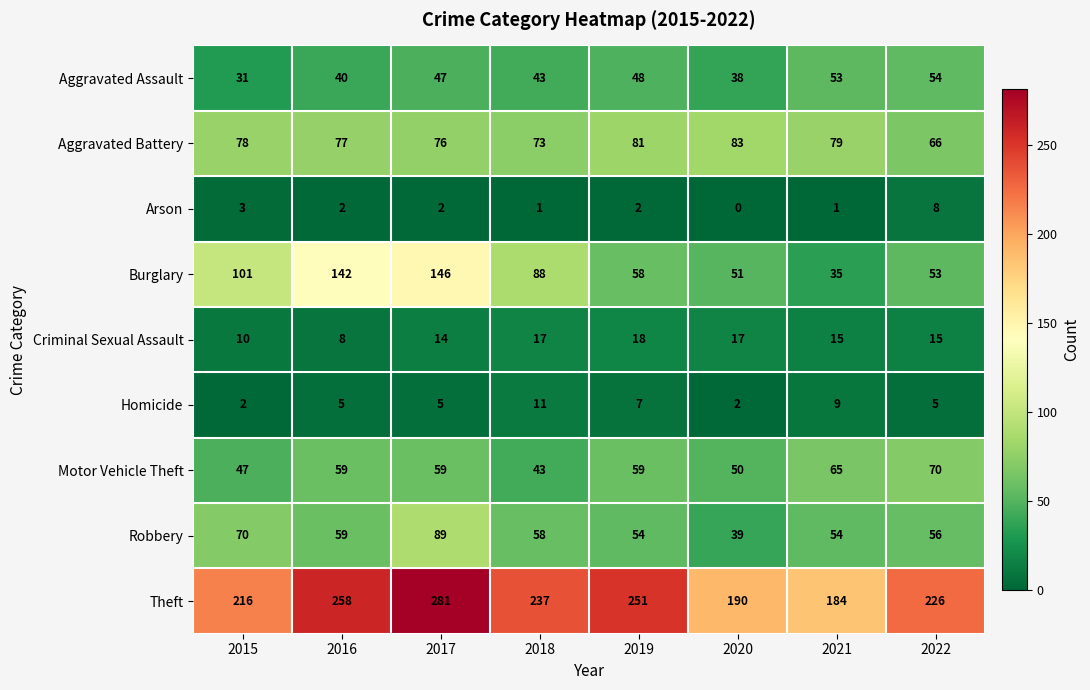

The value of Aggravated Battery at 2021 is 125. True or false?

False